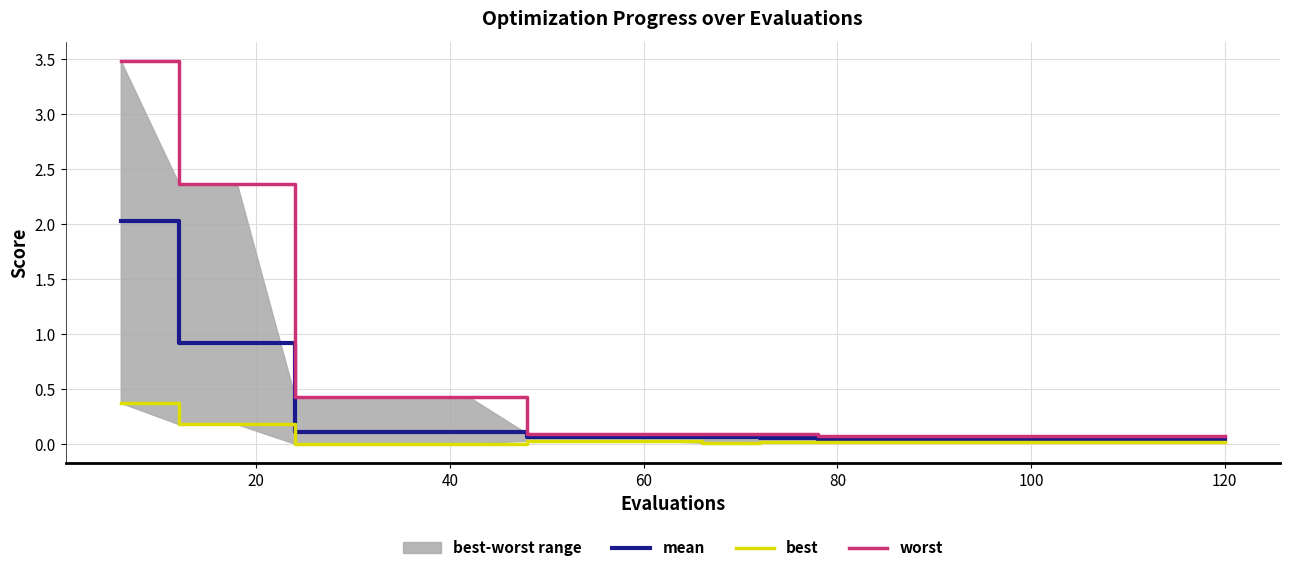

What is the highest value of the mean series?

2.0